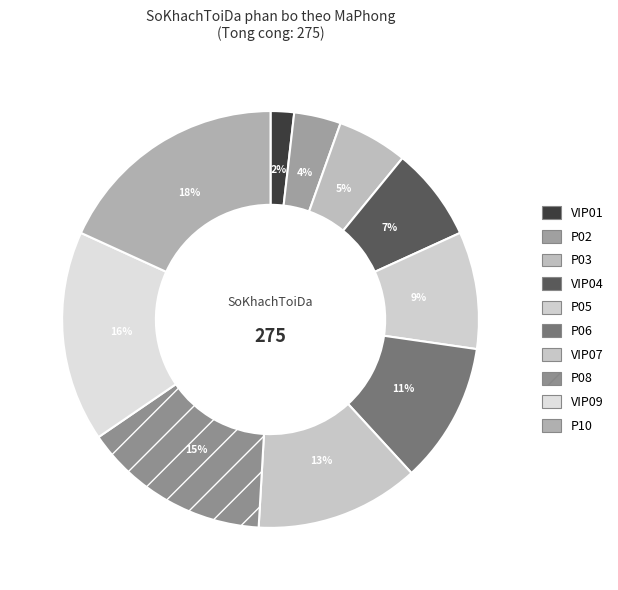

To the nearest percent, what is the average slice percentage?

10%